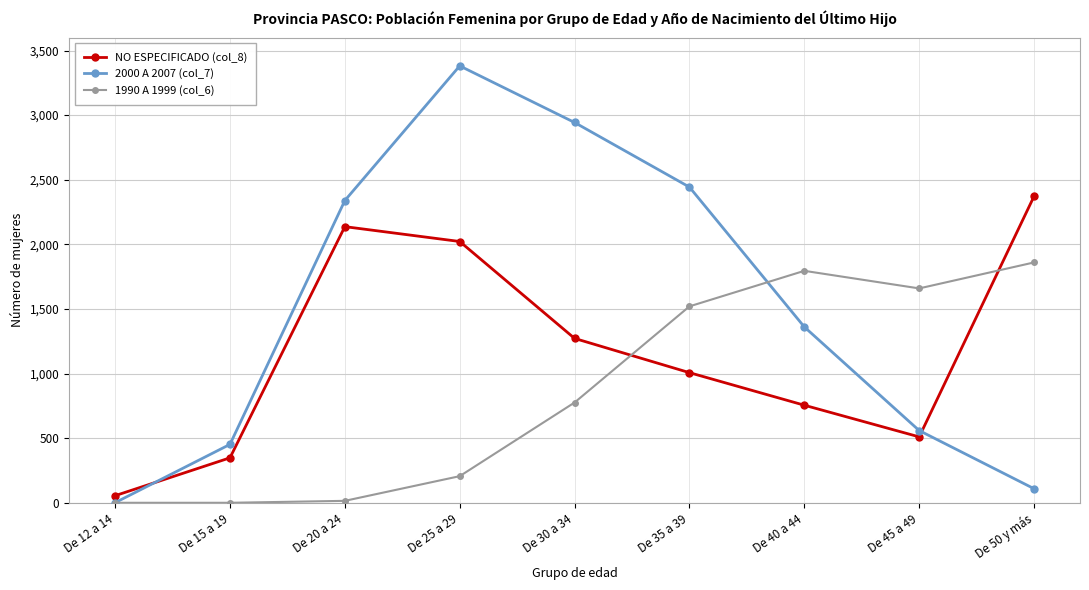

What are all the series names shown in the legend?

NO ESPECIFICADO (col_8), 2000 A 2007 (col_7), 1990 A 1999 (col_6)